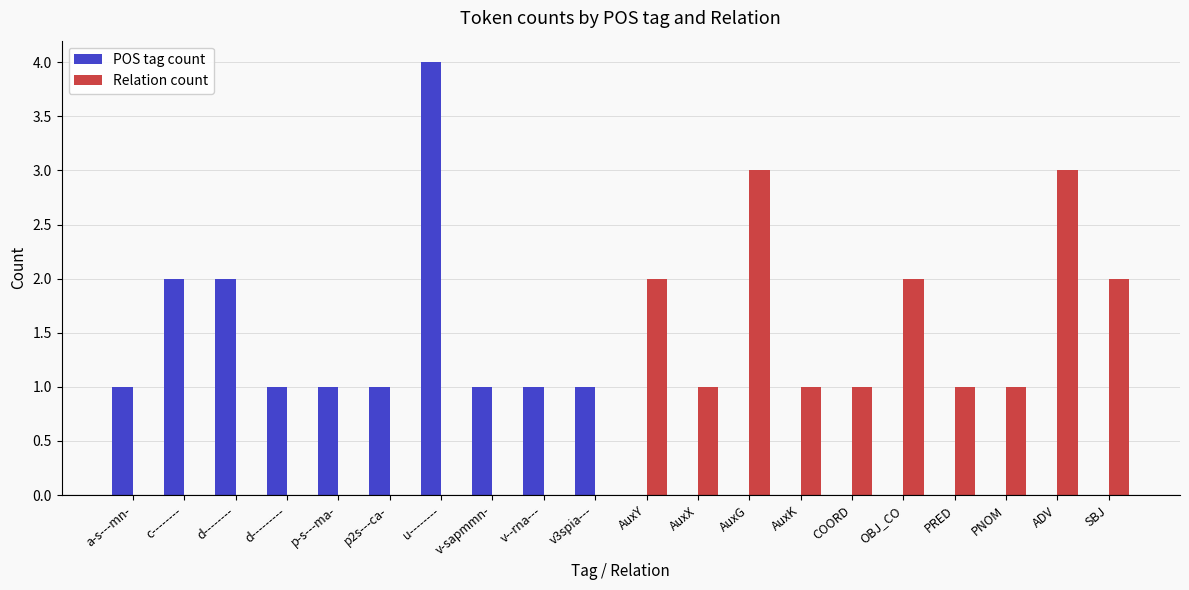

How many POS tag count values are between 0 and 1?

17